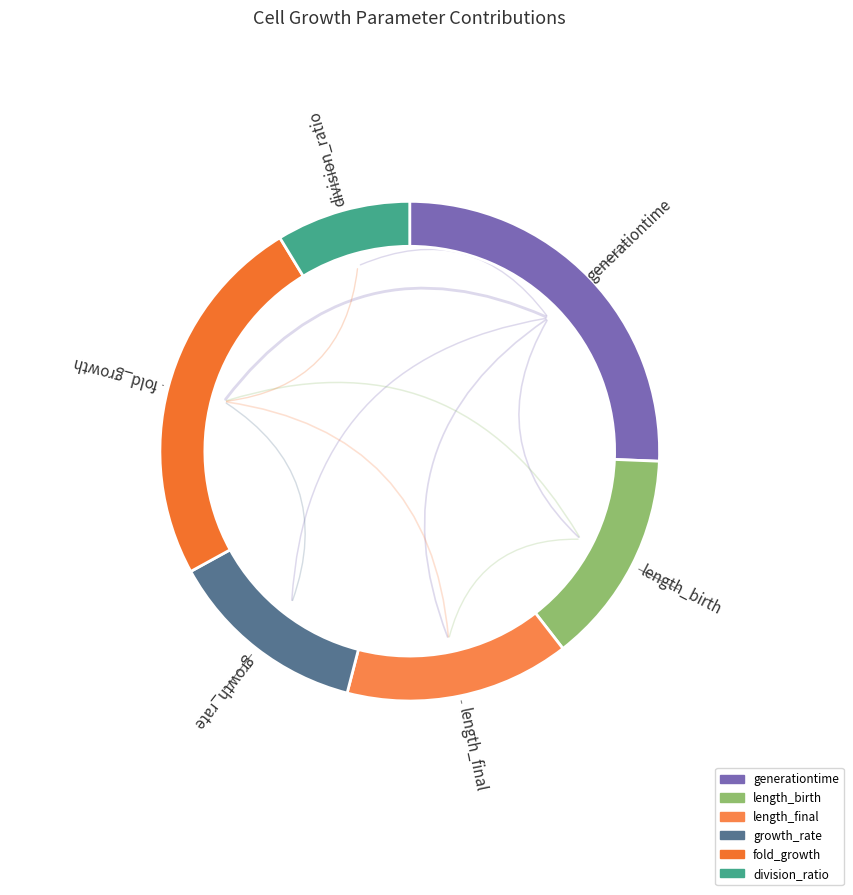

Which has a higher value, division_ratio or fold_growth?

fold_growth